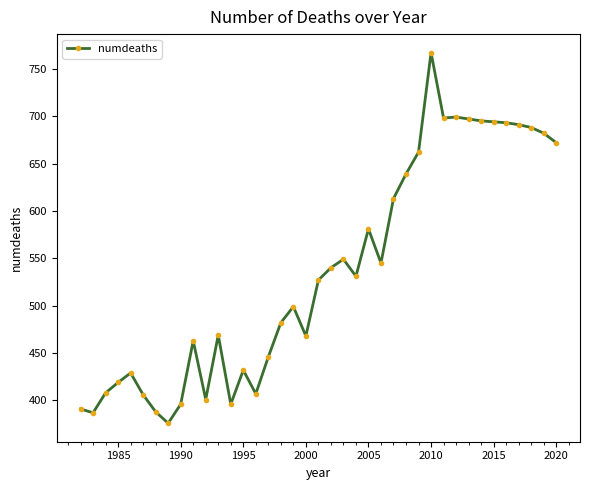

What is the minimum value shown in the chart?

376